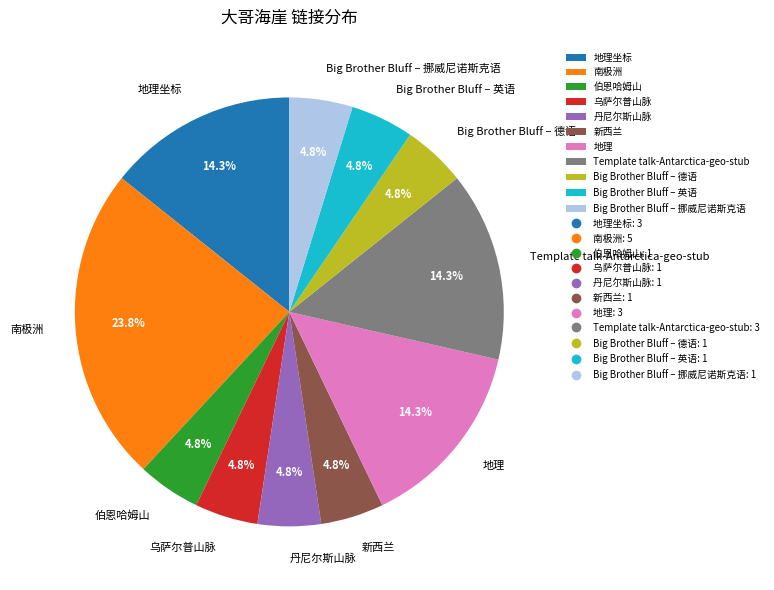

Combined, do 乌萨尔普山脉 and 南极洲 account for over 50%?

No